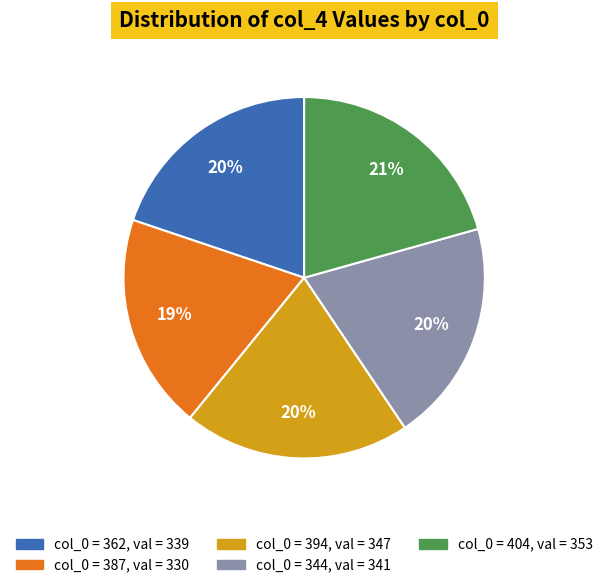

To the nearest percent, what is the average slice percentage?

20%